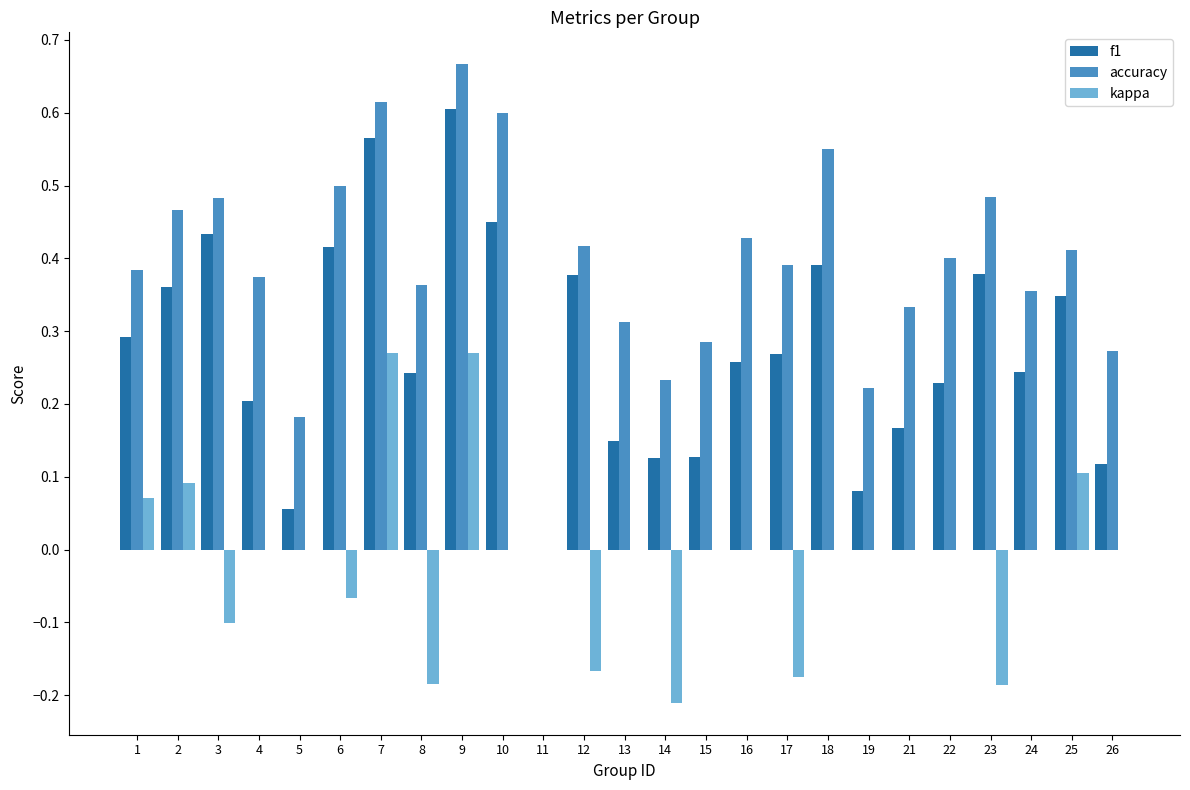

The f1 series shows 0.3 at 1. True or false?

True